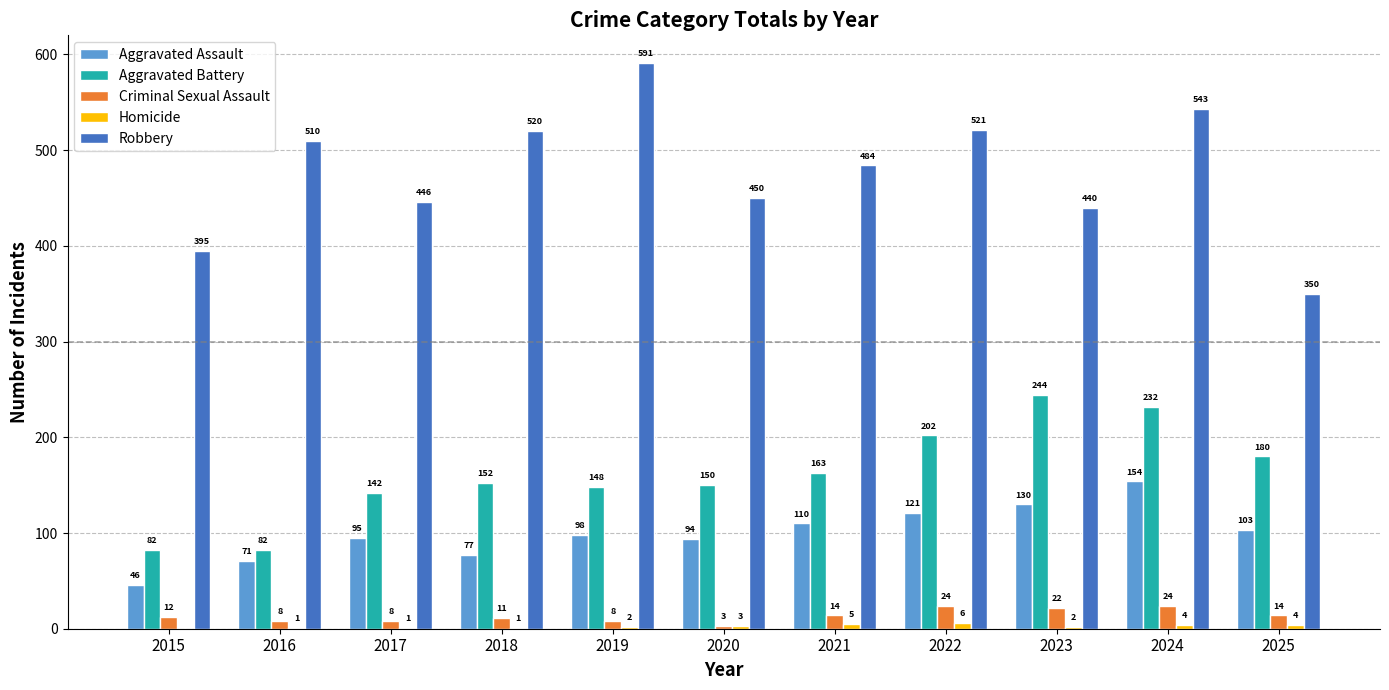

What is the sum of the Aggravated Assault values at 2017 and 2019?

193